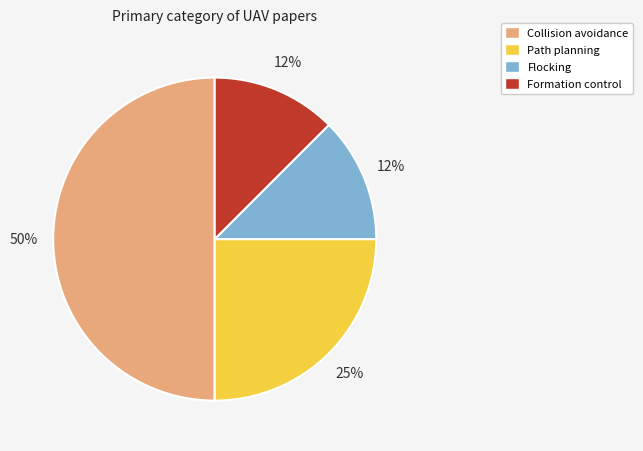

How many segments does this pie chart have?

4